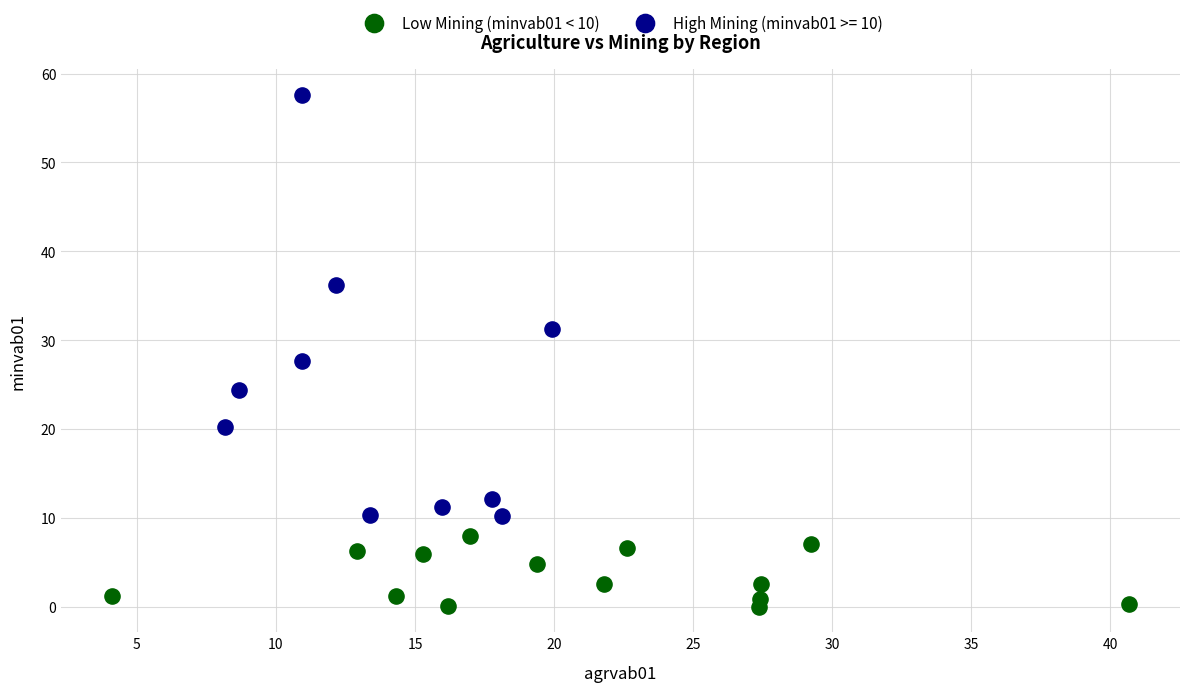

Which series has the widest spread of Y values?

High Mining (minvab01 >= 10)